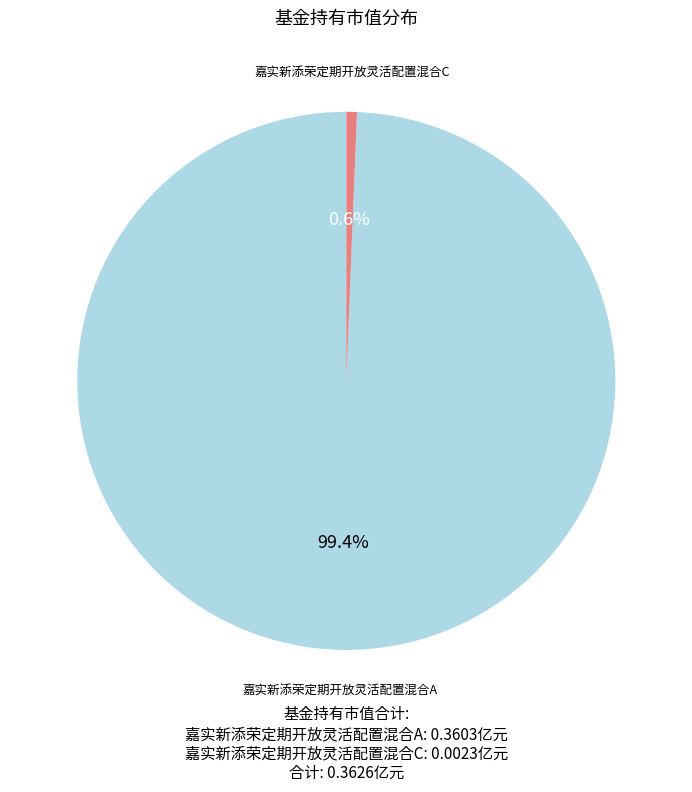

How many segments does this pie chart have?

2